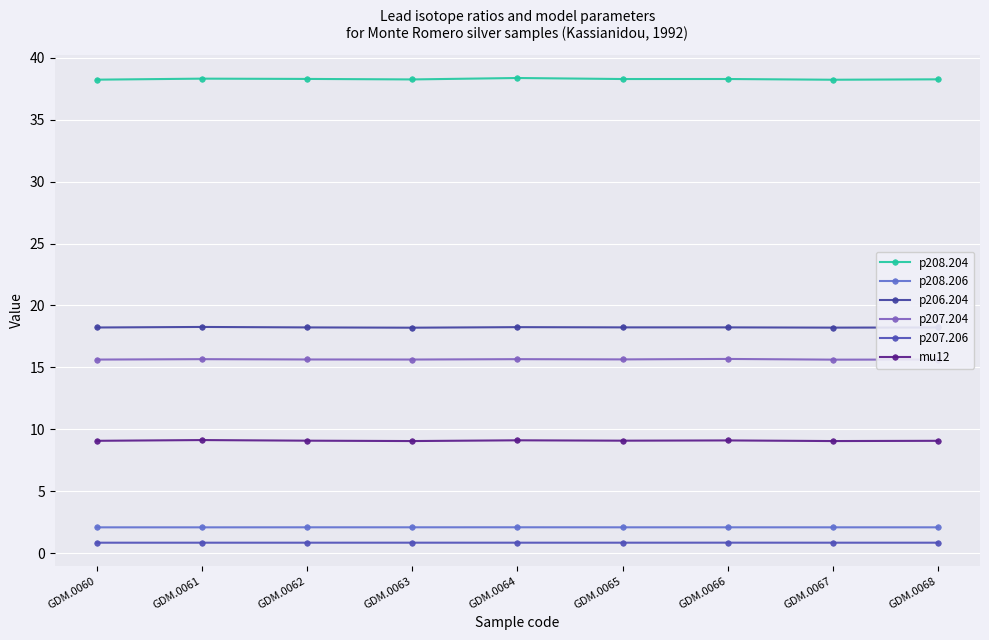

How many lines are shown in the chart?

6